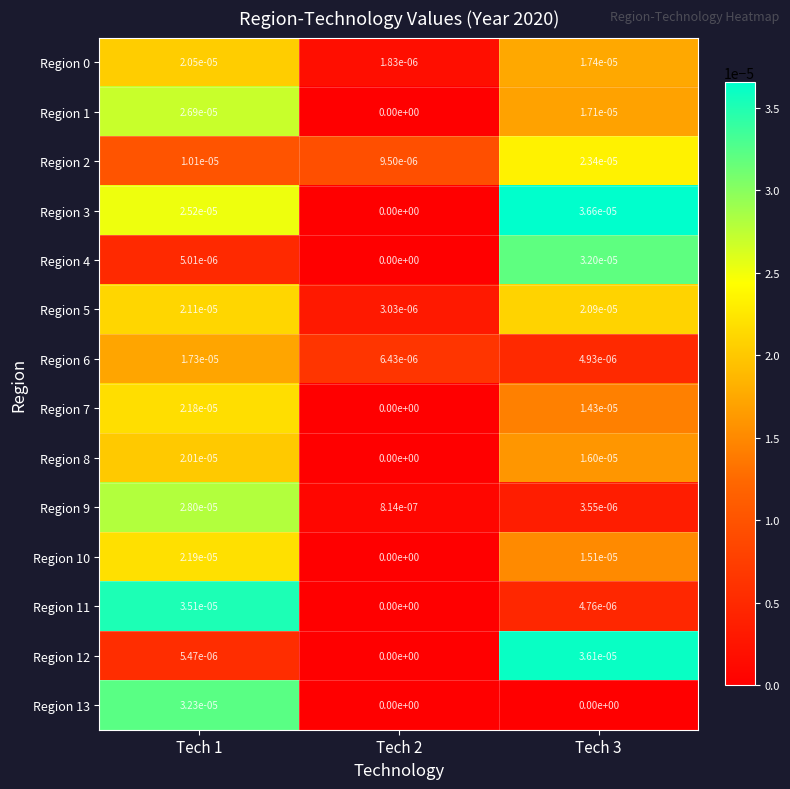

The value of Region 0 at Tech 3 is 0.0. True or false?

True